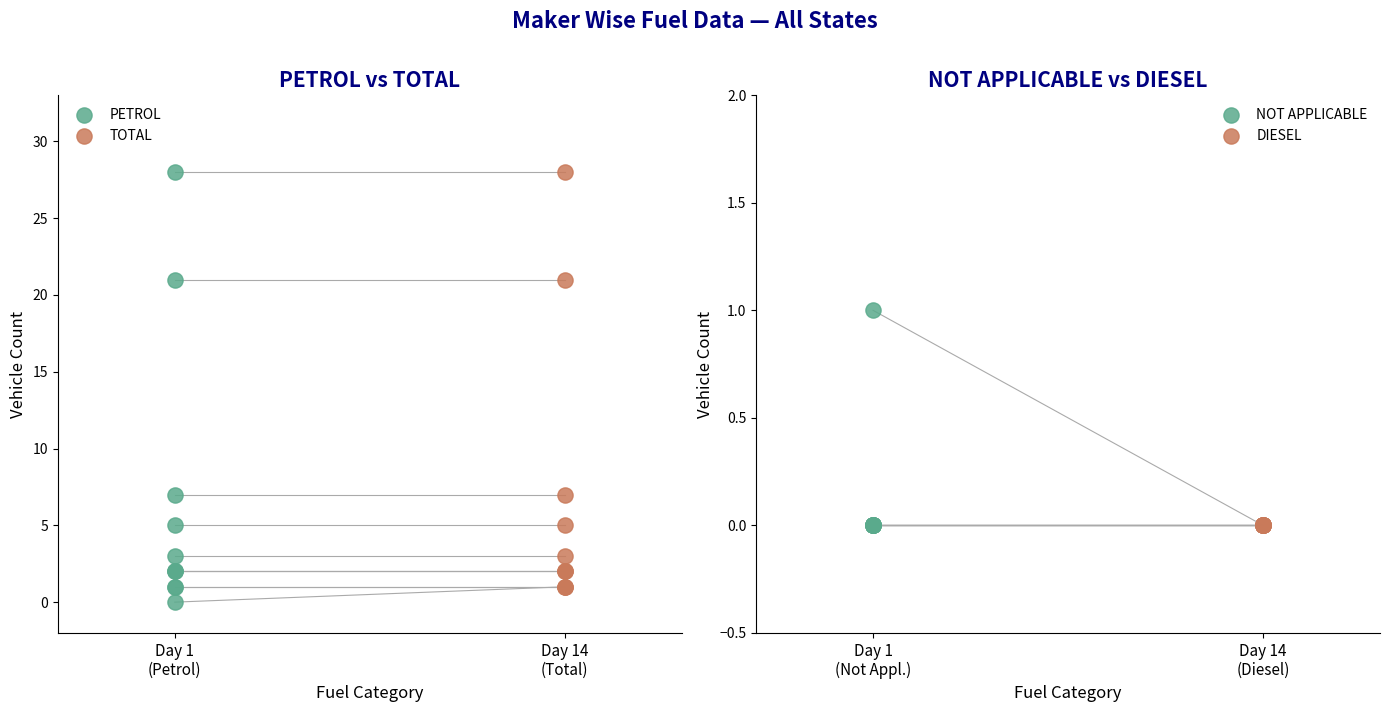

What are all the series names shown in the legend?

PETROL, TOTAL, NOT APPLICABLE, DIESEL